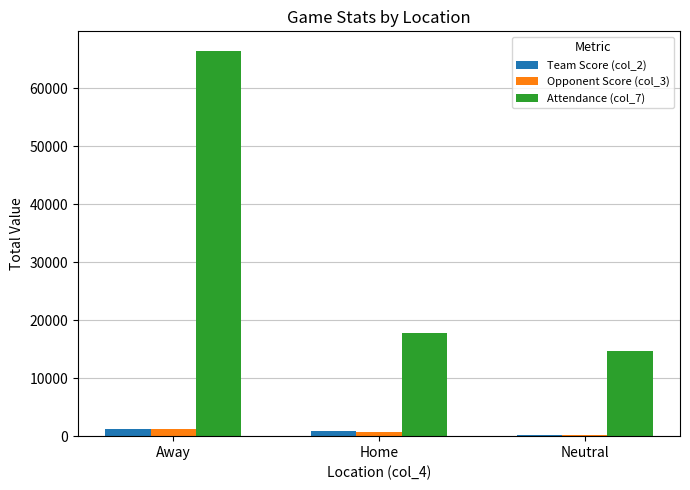

Which series has the widest spread of values?

Attendance (col_7)